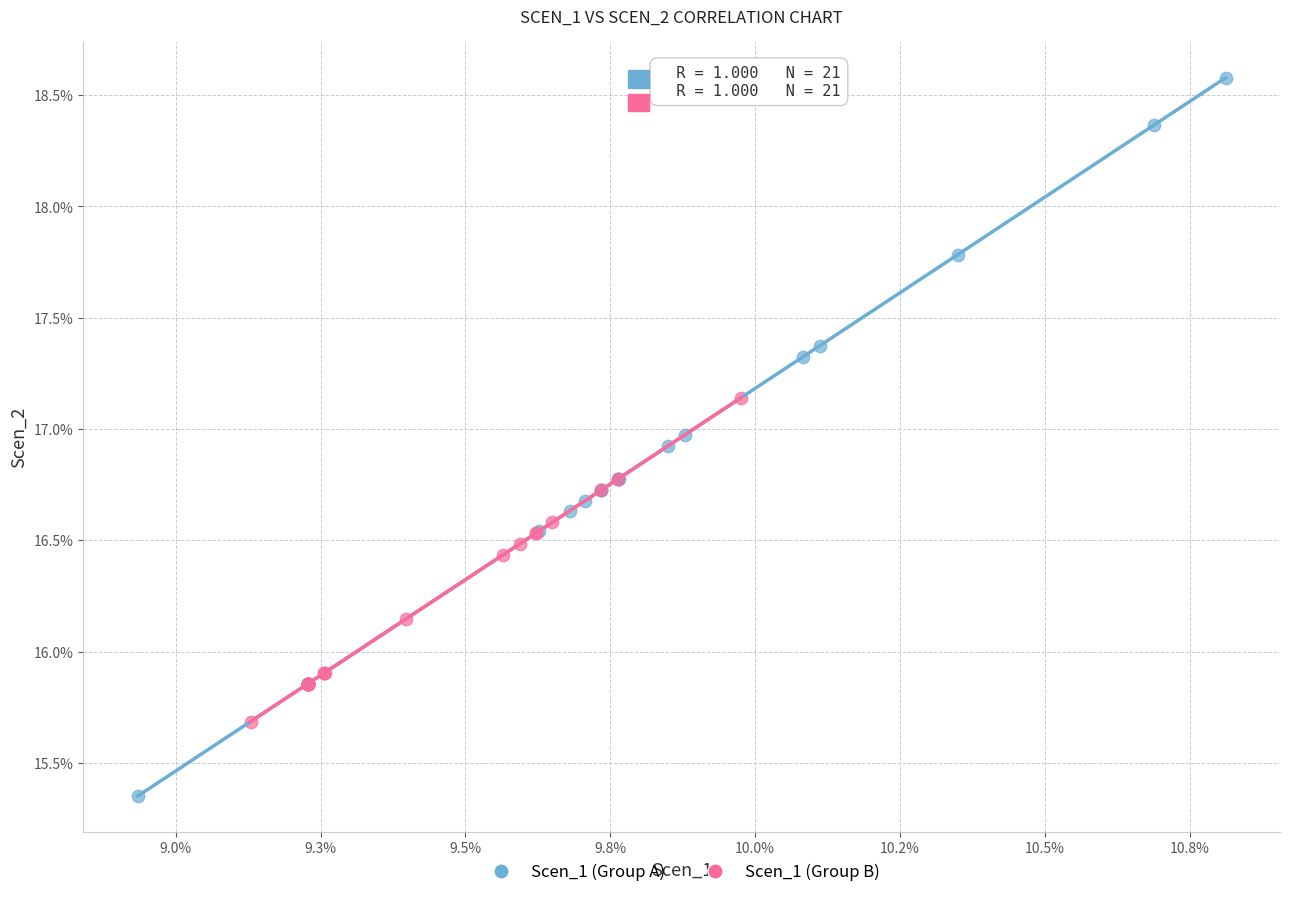

What are all the series names shown in the legend?

Scen_1 (Group A), Scen_1 (Group B)